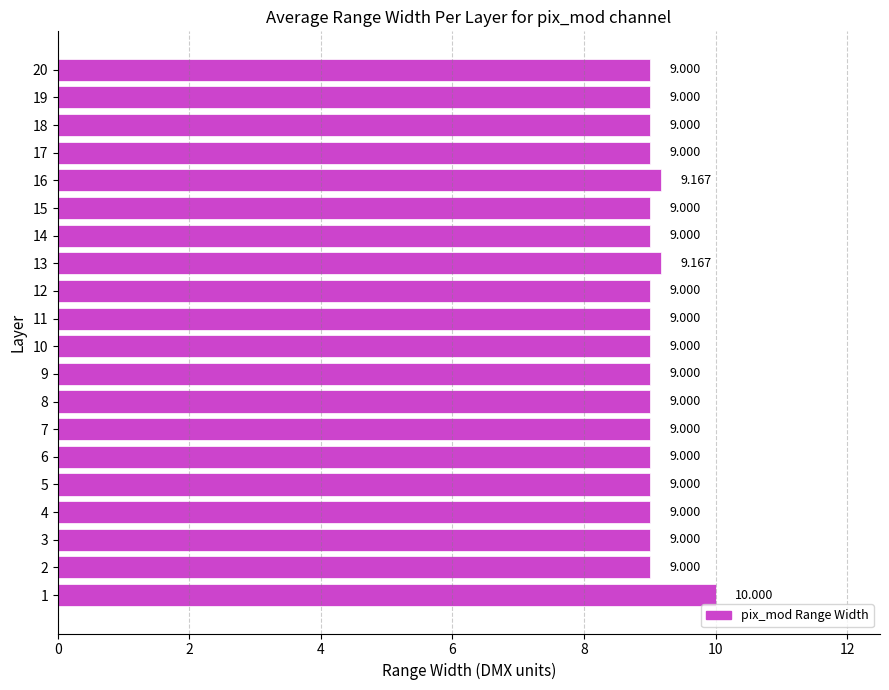

True or false: the data shows 9.0 at 12.

True